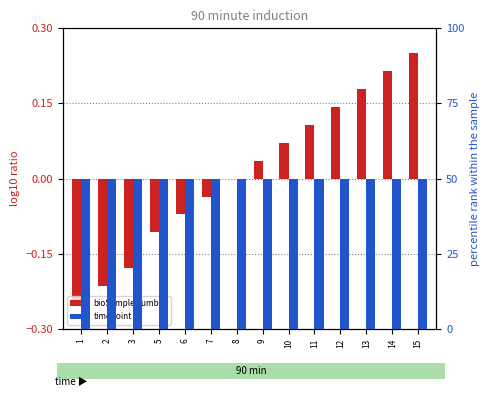

Reading left to right, what are all the values shown in this chart?

bioSampleNumber: -0.2	-0.2	-0.2	-0.1	-0.1	-0.0	0.0	0.0	0.1	0.1	0.1	0.2	0.2	0.2
timePoint: 50.0	50.0	50.0	50.0	50.0	50.0	50.0	50.0	50.0	50.0	50.0	50.0	50.0	50.0